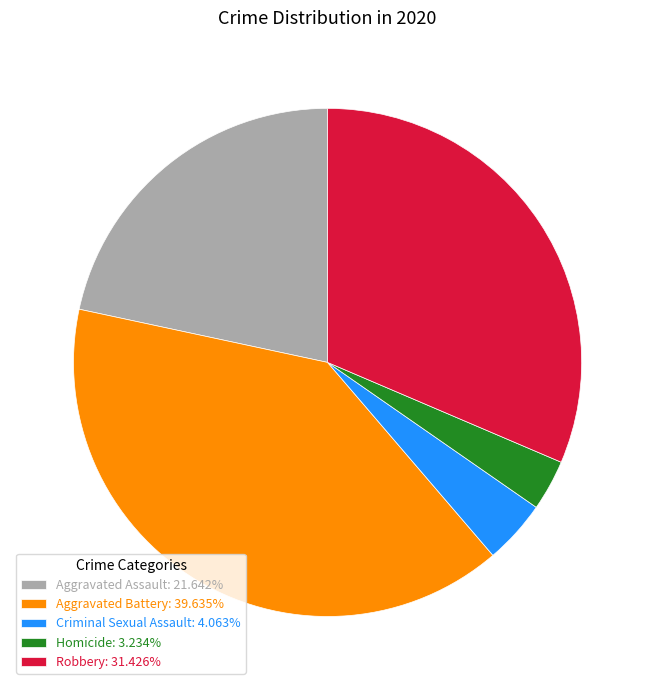

Approximately how many times larger is the value at Criminal Sexual Assault: 4.063% compared to Homicide: 3.234%?

1.3